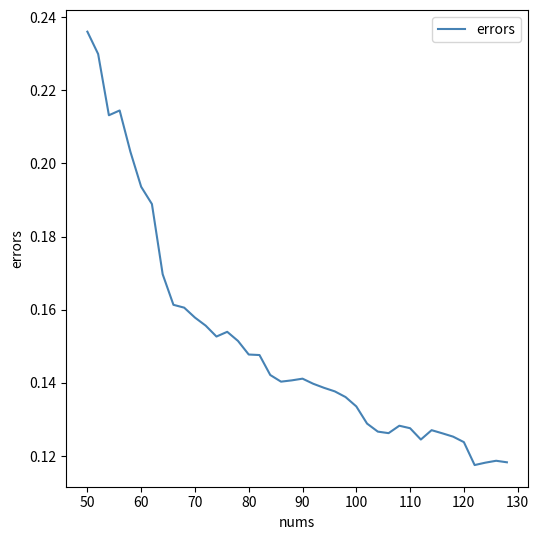

Between 70 and 90, which is larger?

70